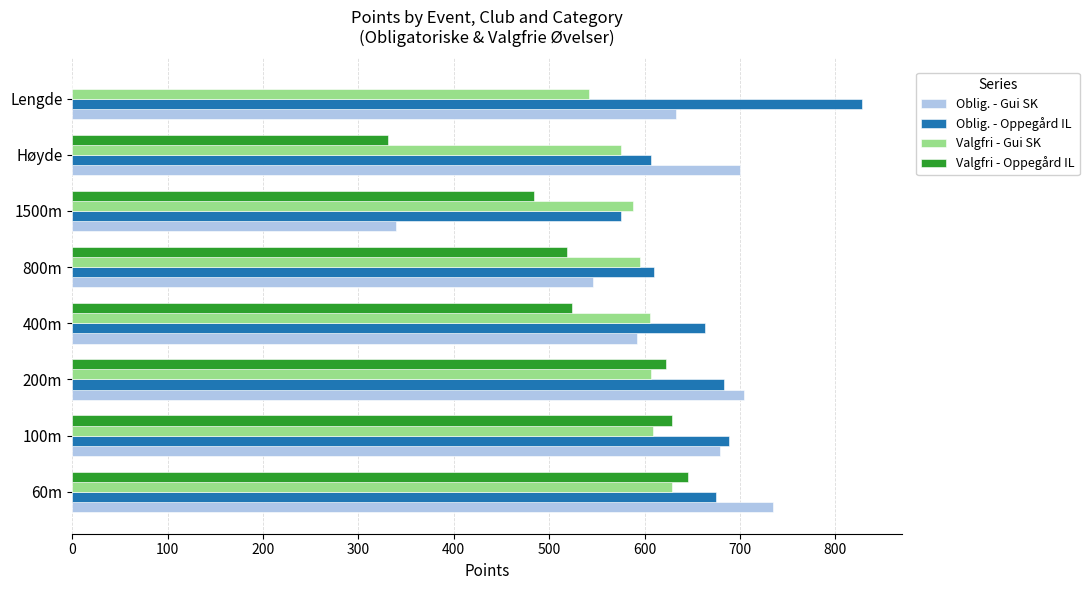

Which series has the largest total across all categories?

Oblig. - Oppegård IL